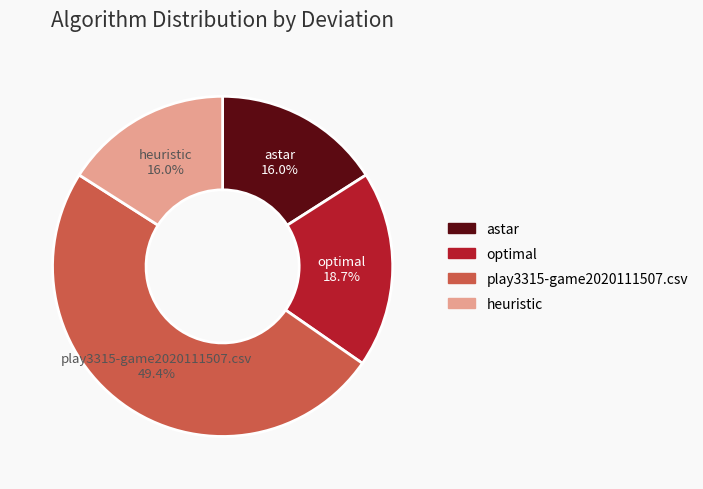

The optimal slice represents 19% of the pie. True or false?

True